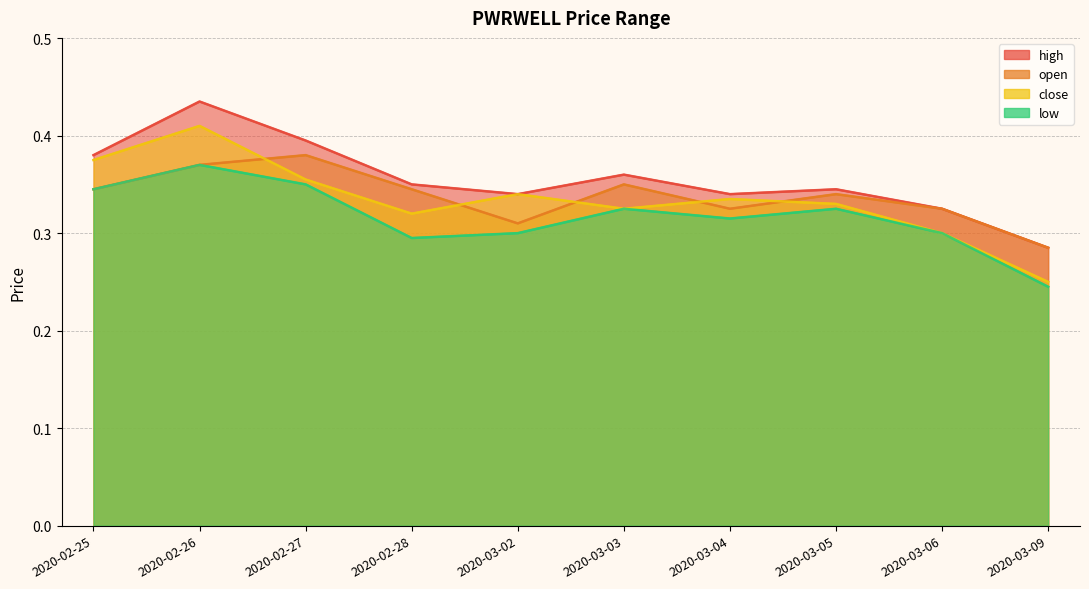

What position from the left is 2020-02-26?

2